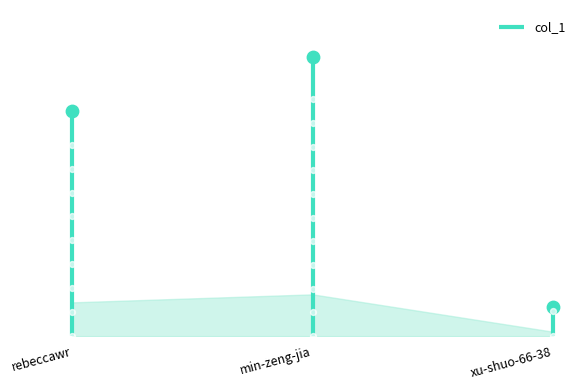

Approximately how many times larger is the value at min-zeng-jia compared to xu-shuo-66-38?

9.4